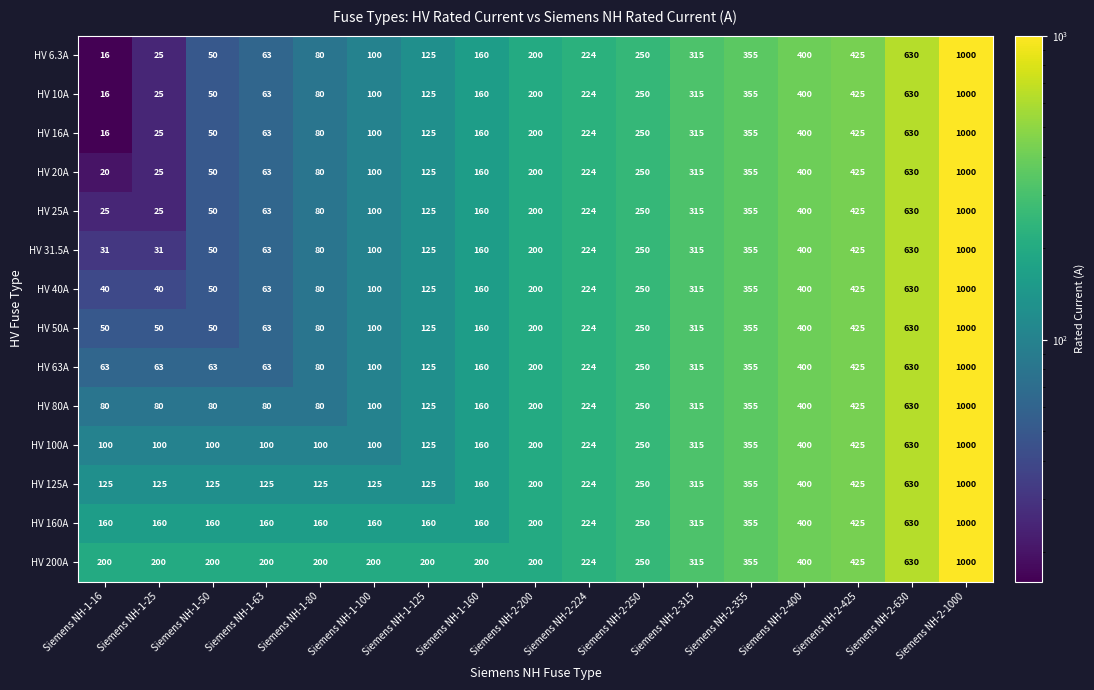

How many data points does each series have?

17